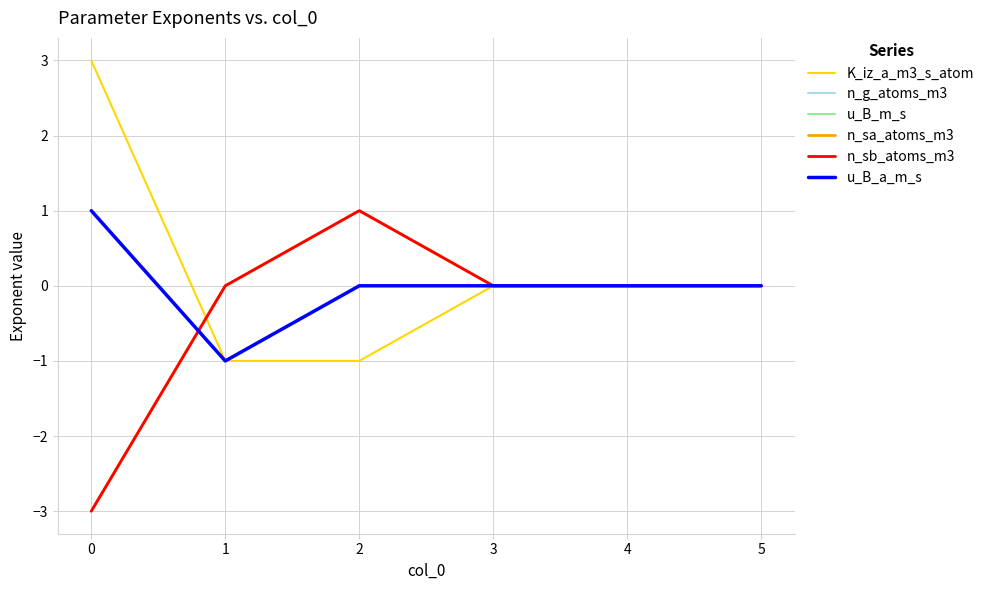

The value of K_iz_a_m3_s_atom at 3 is -1. True or false?

False